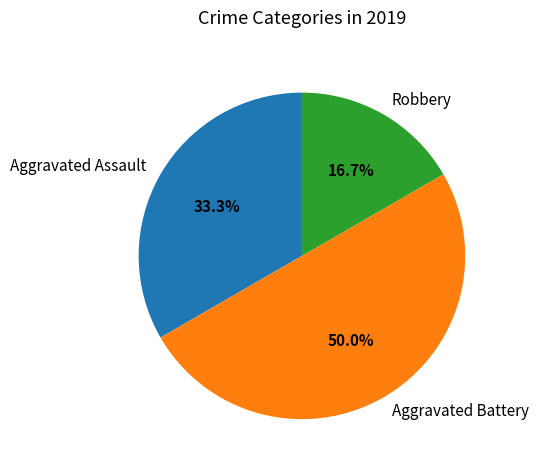

True or false: Aggravated Battery accounts for 42% of the total.

False